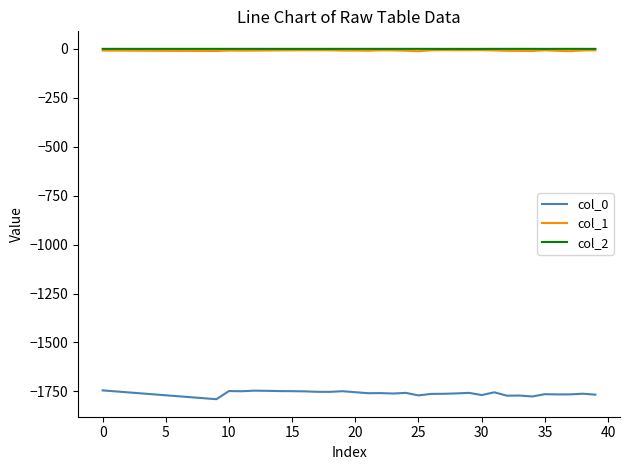

True or false: col_0 and col_2 intersect in this chart.

False